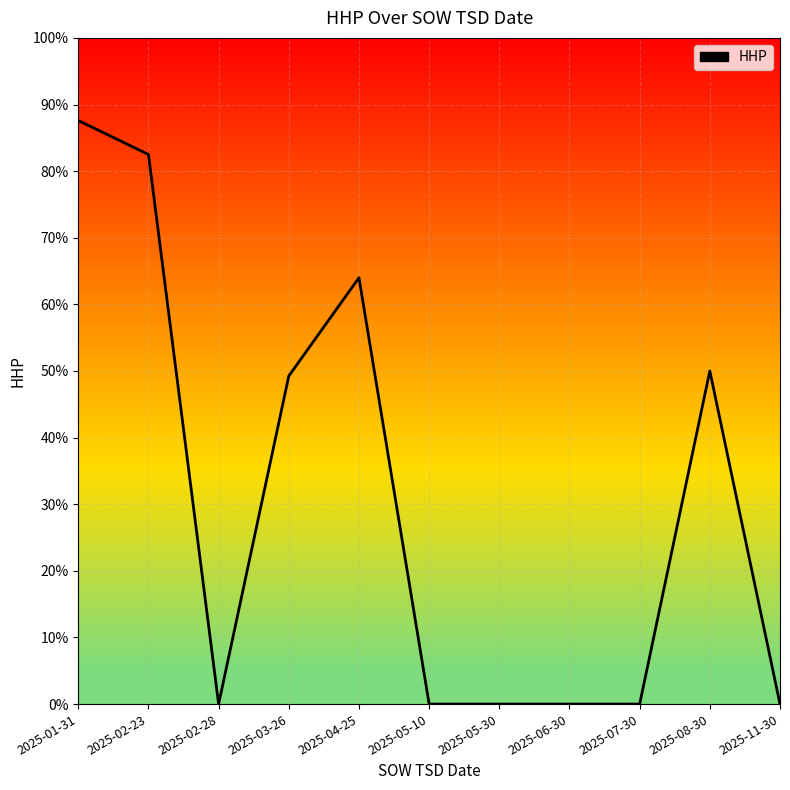

How many positive values are there?

5